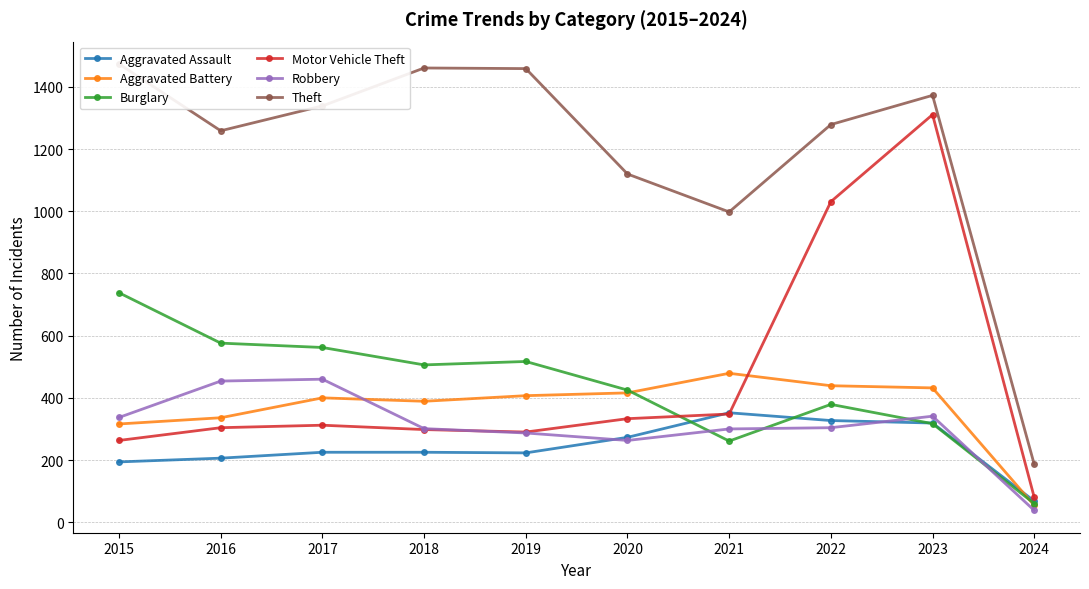

At which label does Burglary reach its peak?

2015